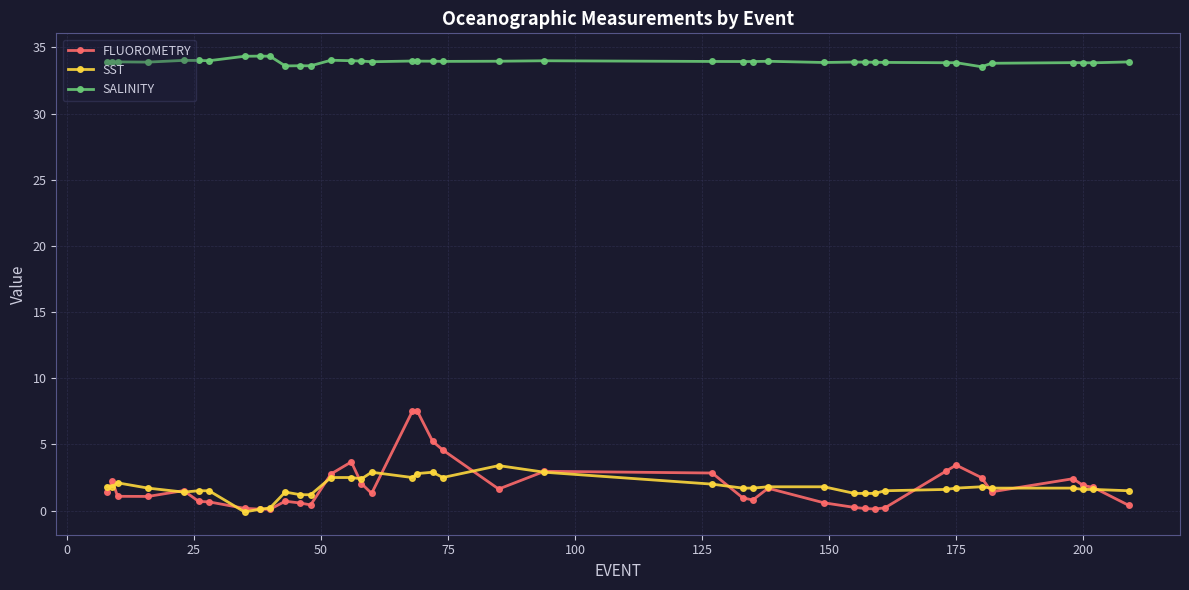

Rank the series by their maximum value, from highest to lowest.

SALINITY, FLUOROMETRY, SST